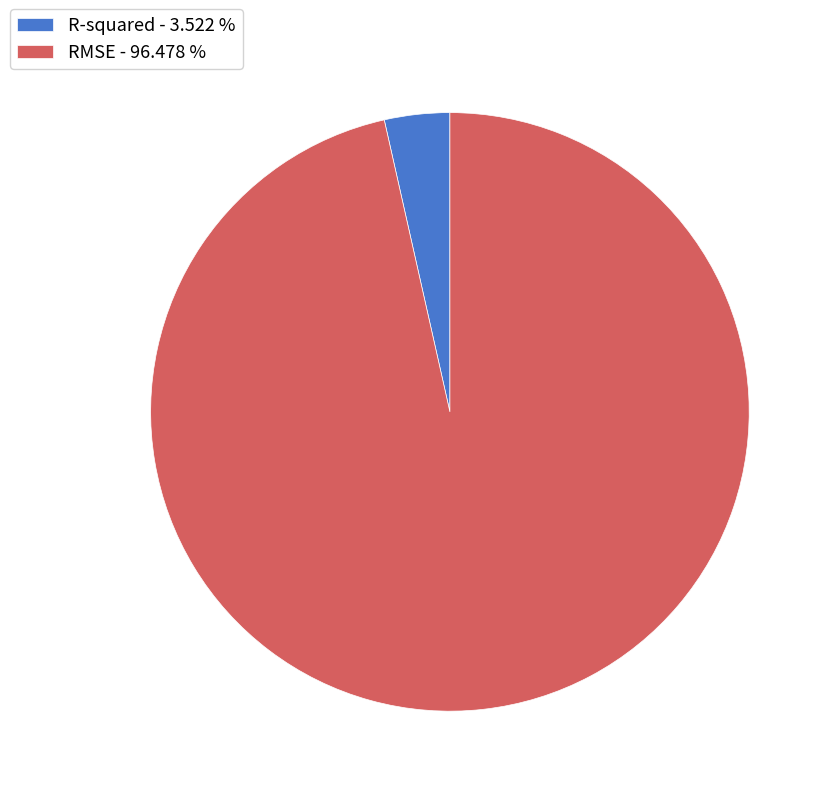

Is there a majority slice in this chart?

Yes